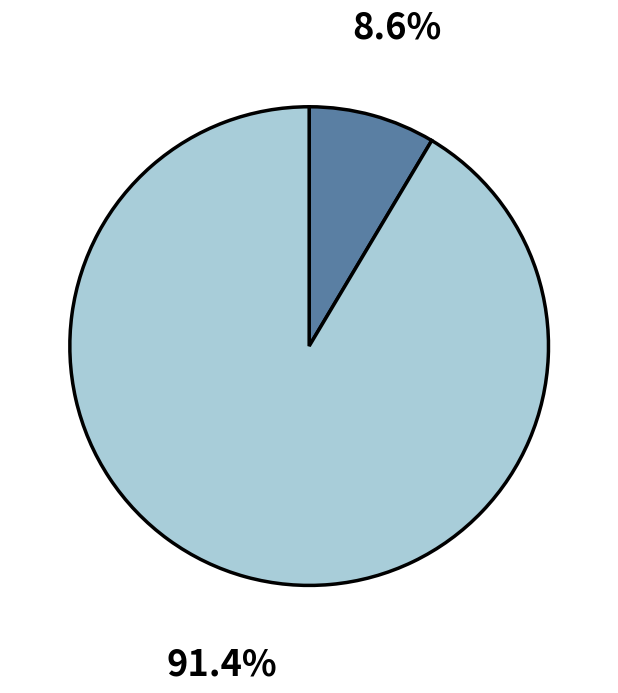

Is there any slice that represents more than half of the pie?

Yes